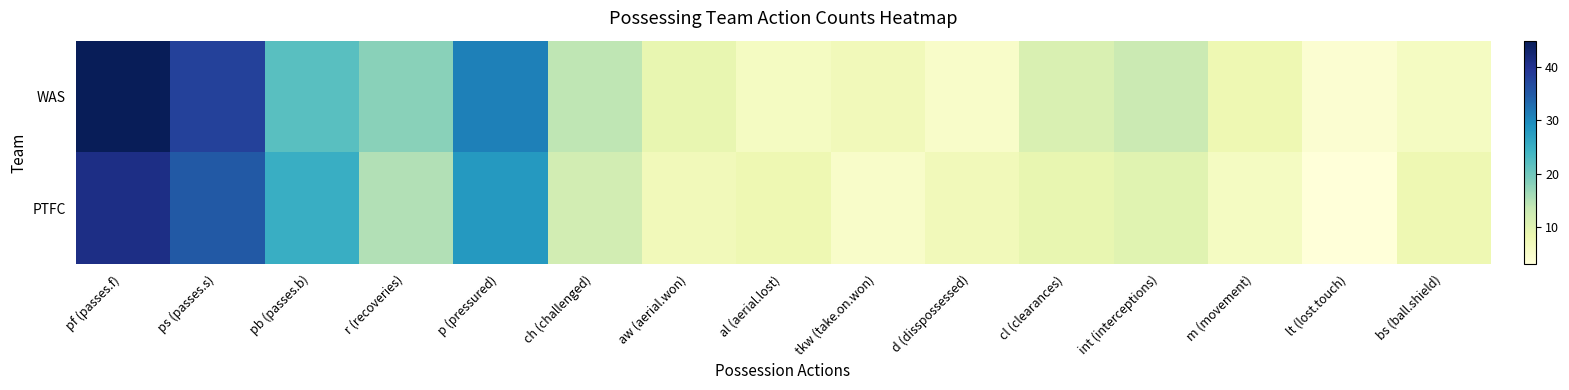

Rank the series by their average value, from lowest to highest.

PTFC, WAS